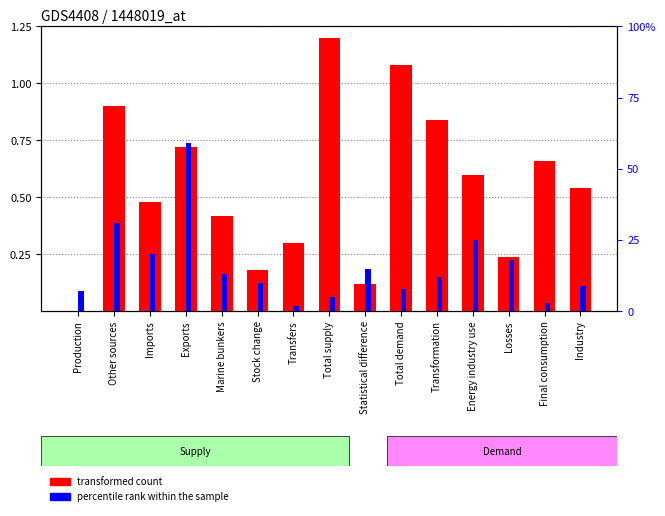

At Imports, list the series in order from largest to smallest.

percentile rank within the sample, transformed count